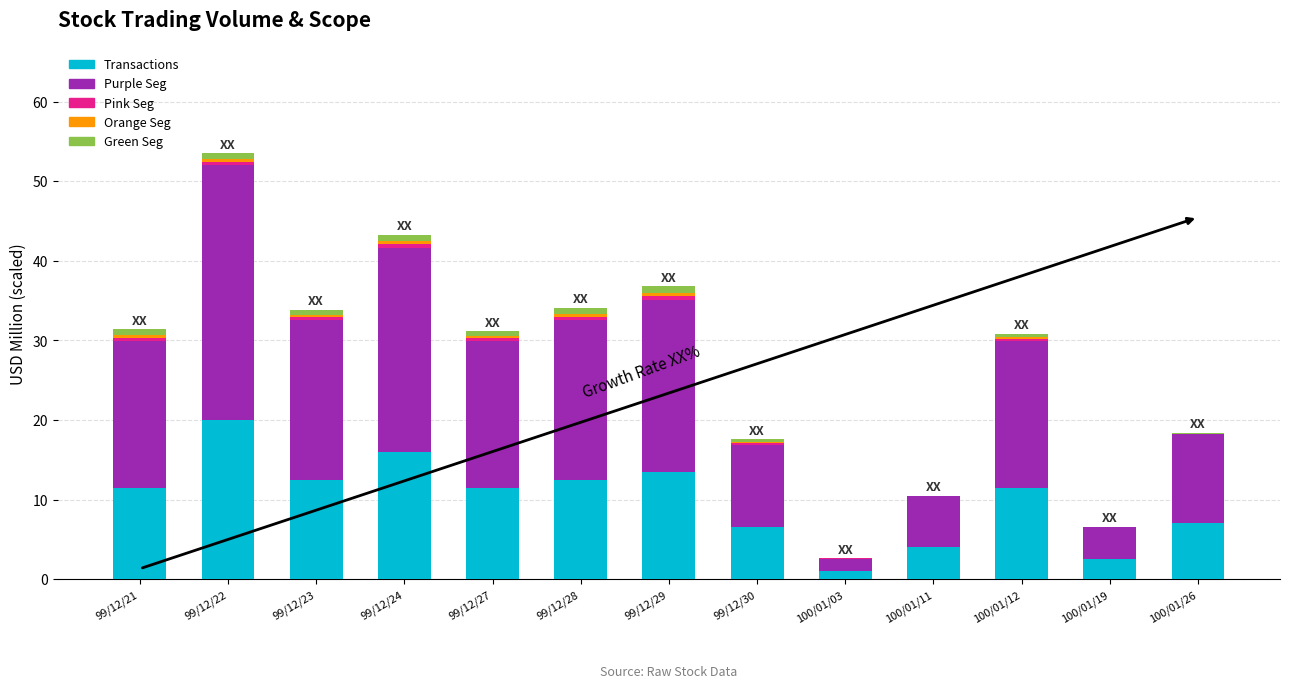

What is the maximum value for Transactions?

20.0